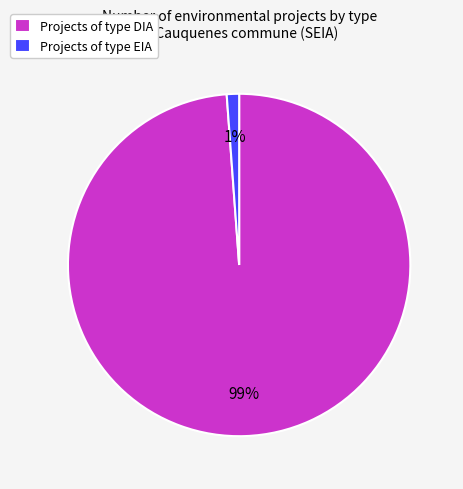

Count the number of slices in the pie.

2